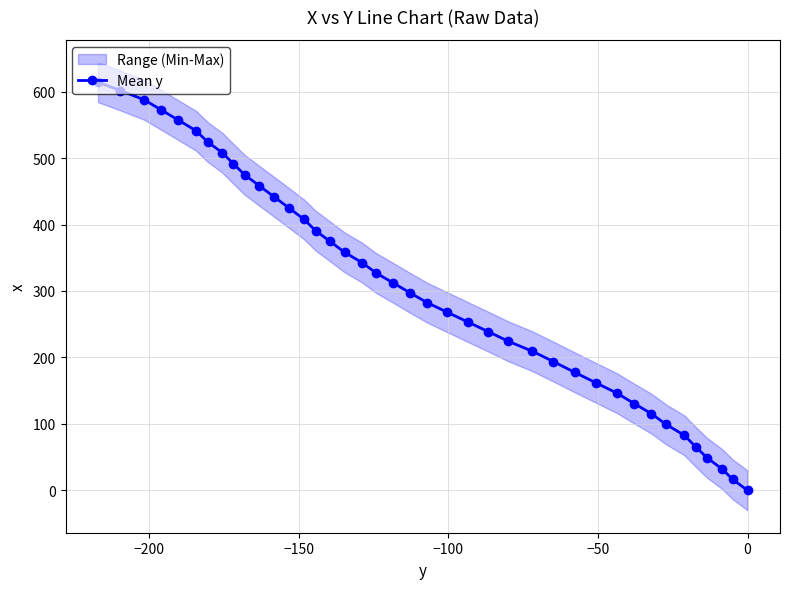

How many distinct data groups are displayed?

1